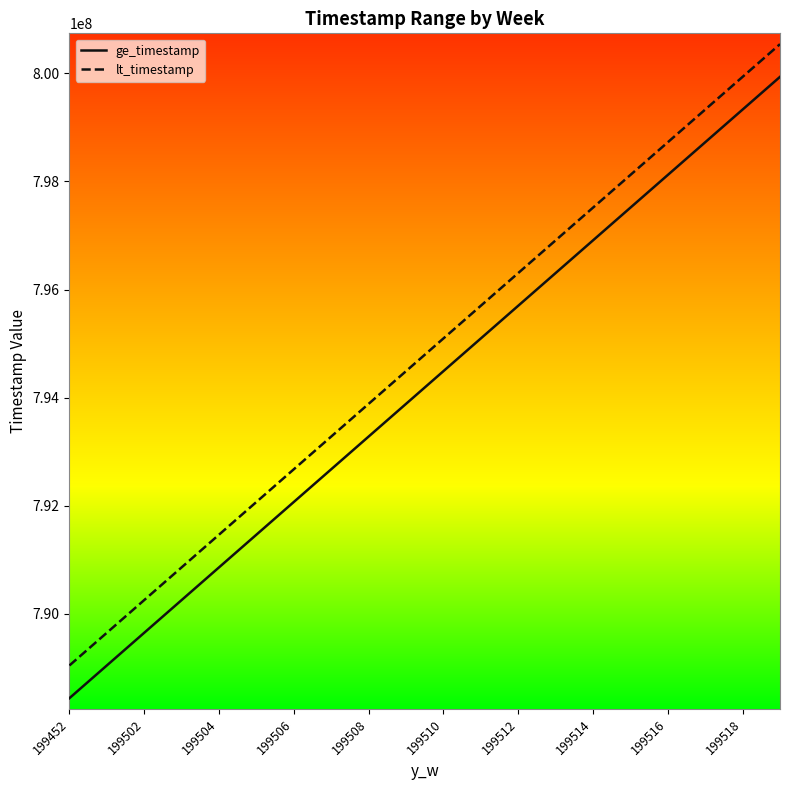

What is the difference between the maximum and minimum values in the lt_timestamp series?

11491200